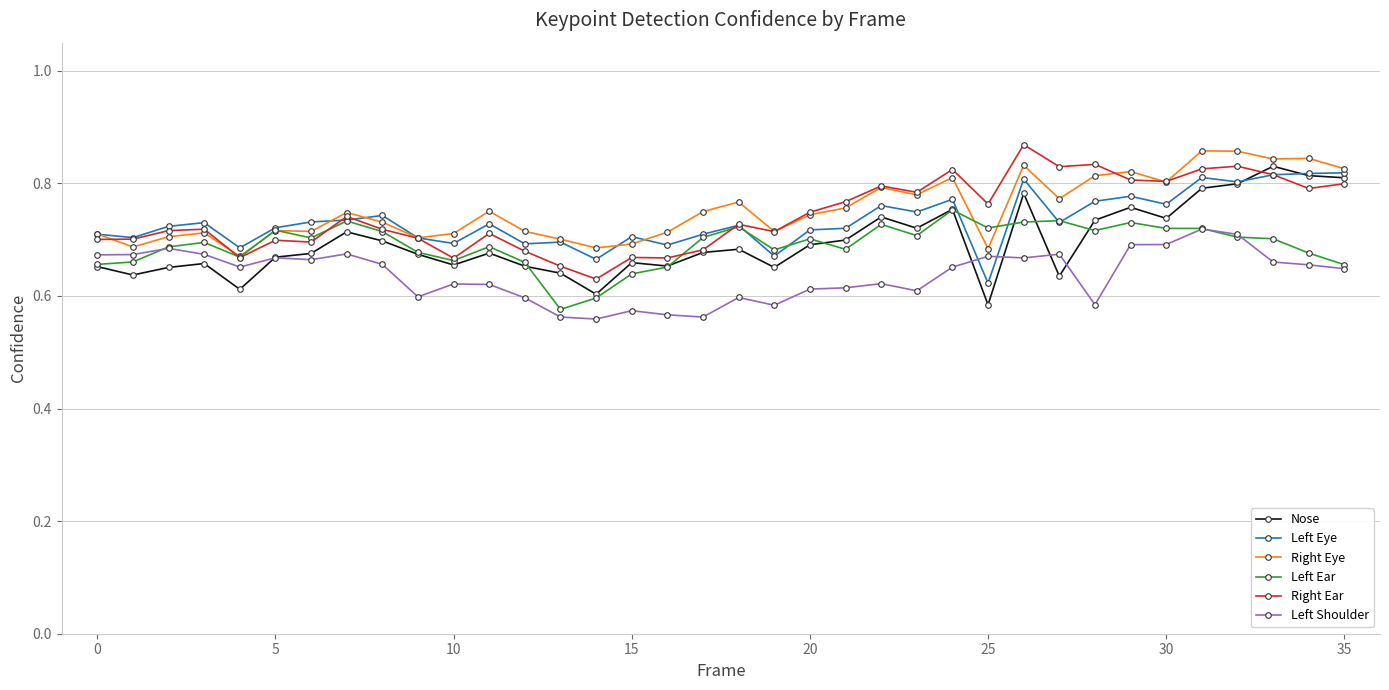

At how many categories does at least one series exceed 0?

36